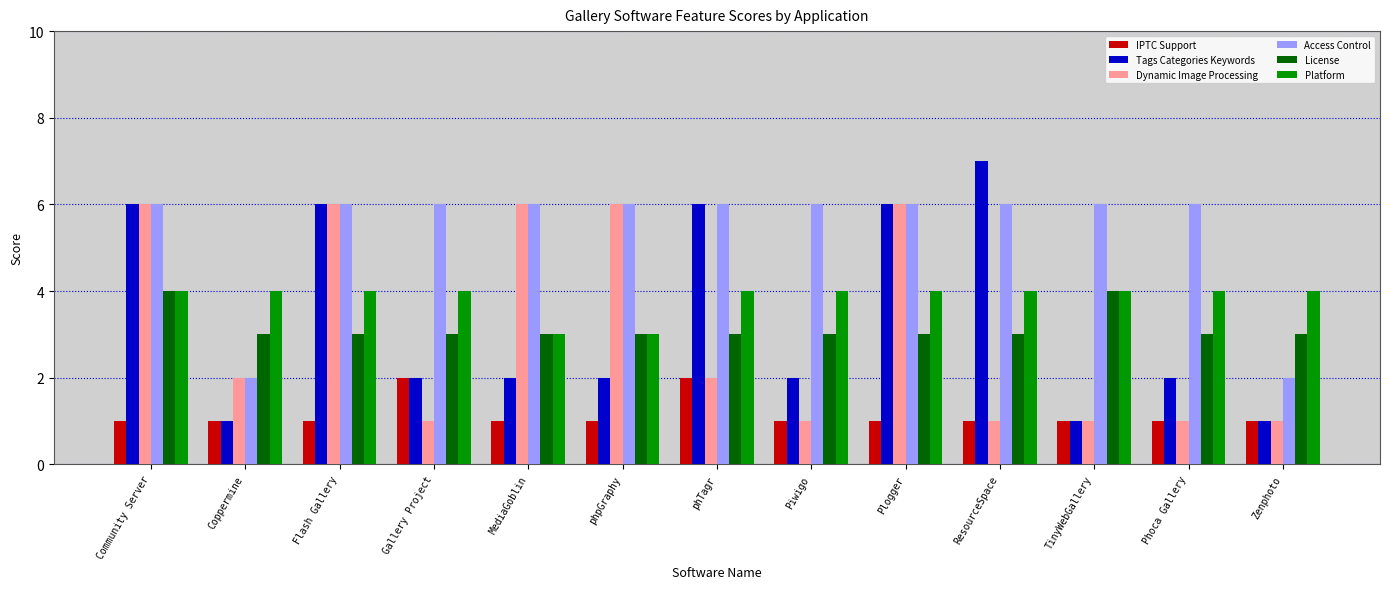

At which label does Tags Categories Keywords reach its peak?

ResourceSpace